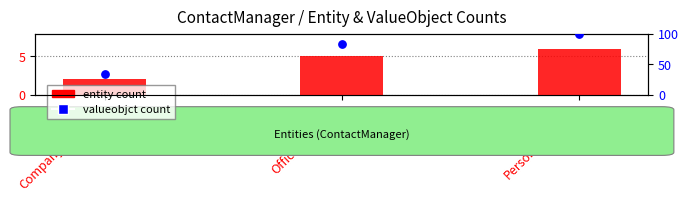

Which series has the widest spread of Y values?

ValueObject Count